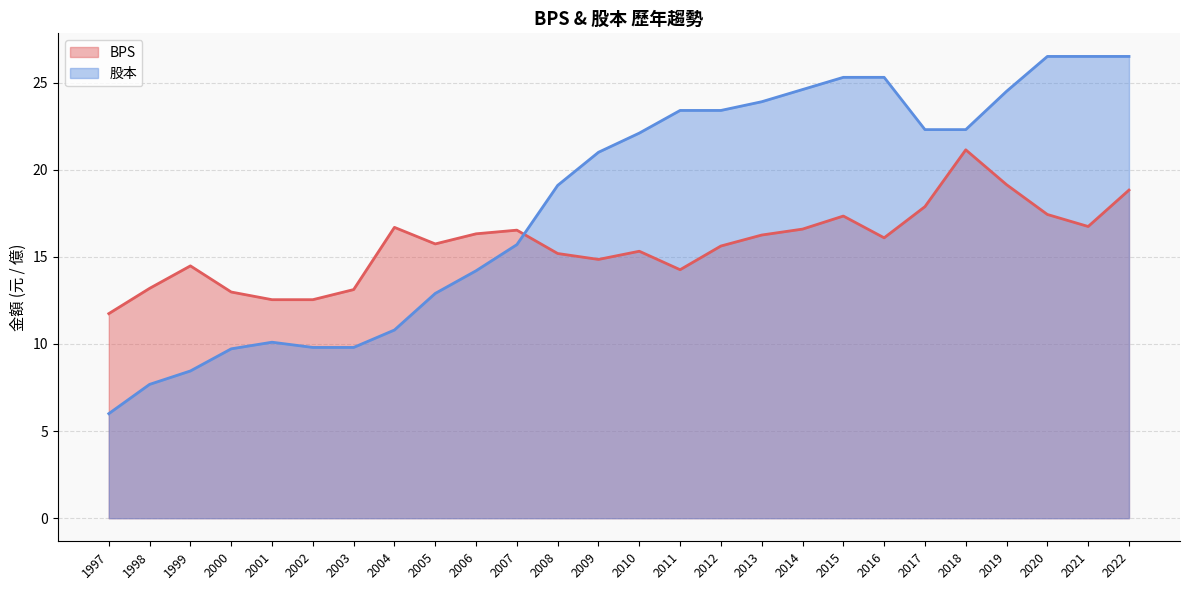

What is the difference between the maximum and minimum values in the 股本 series?

20.5